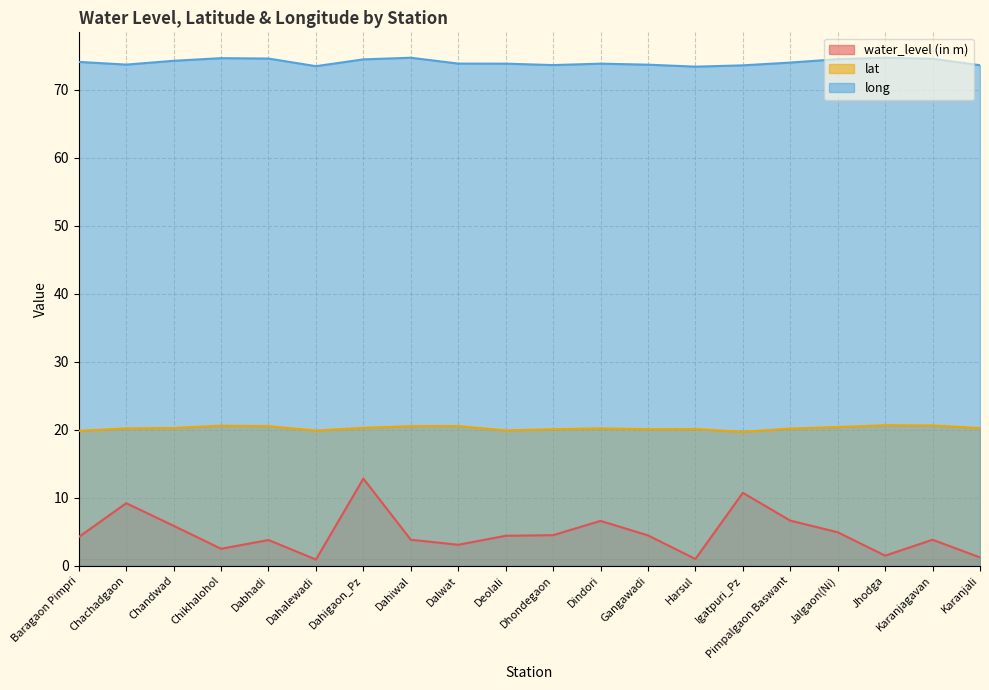

At which label does lat first exceed 20?

Chachadgaon